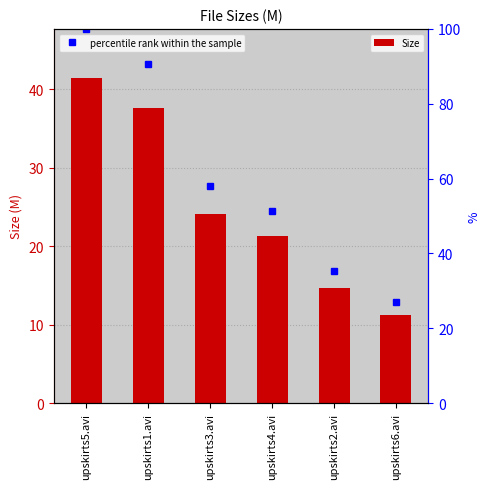

At how many categories does at least one series exceed 29?

5